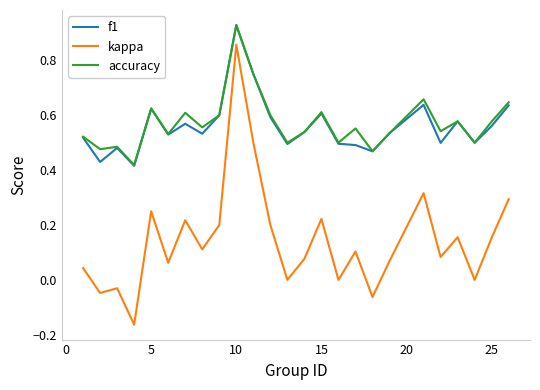

True or false: f1 and kappa intersect in this chart.

False